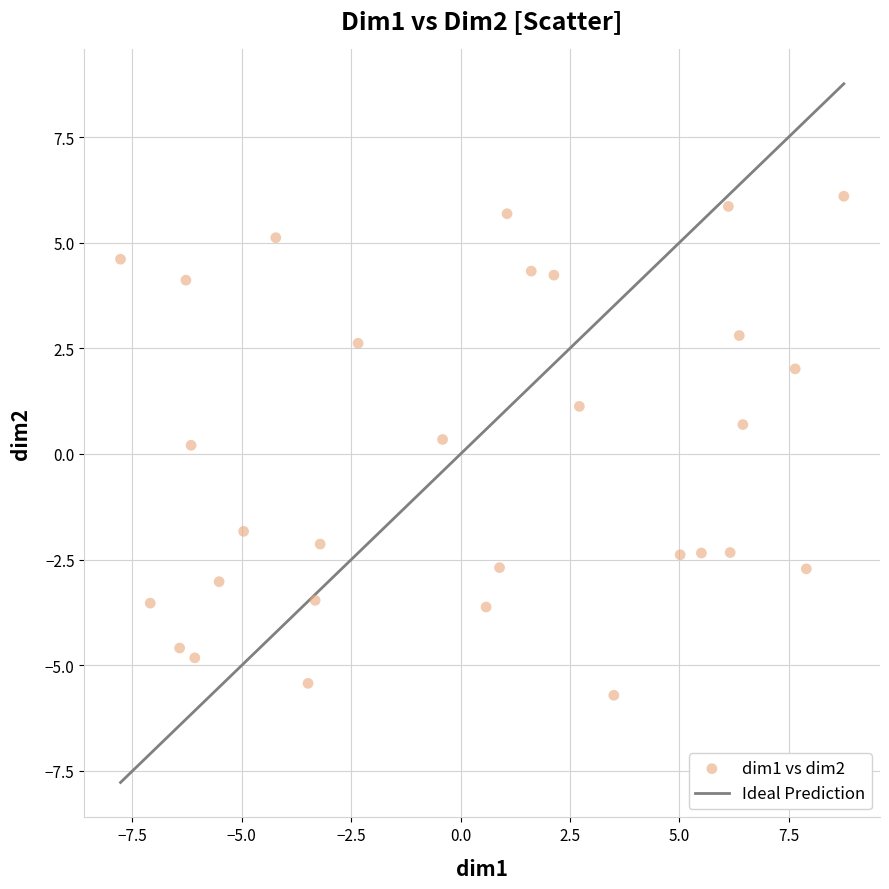

What is the range of X values (max minus min)?

16.5